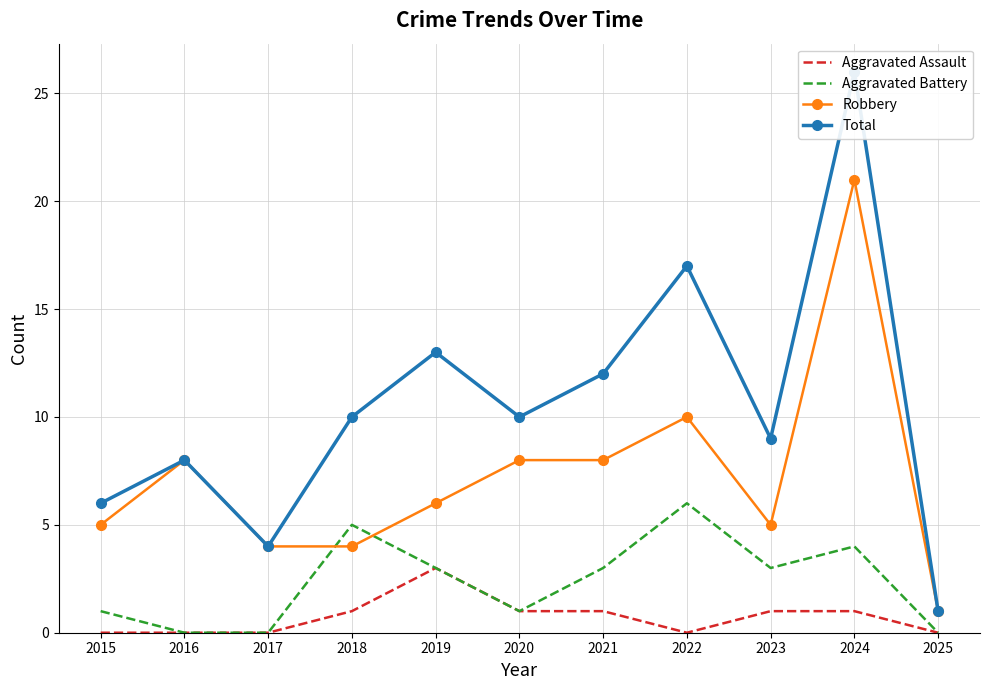

At which category does Total reach its first local peak?

2016